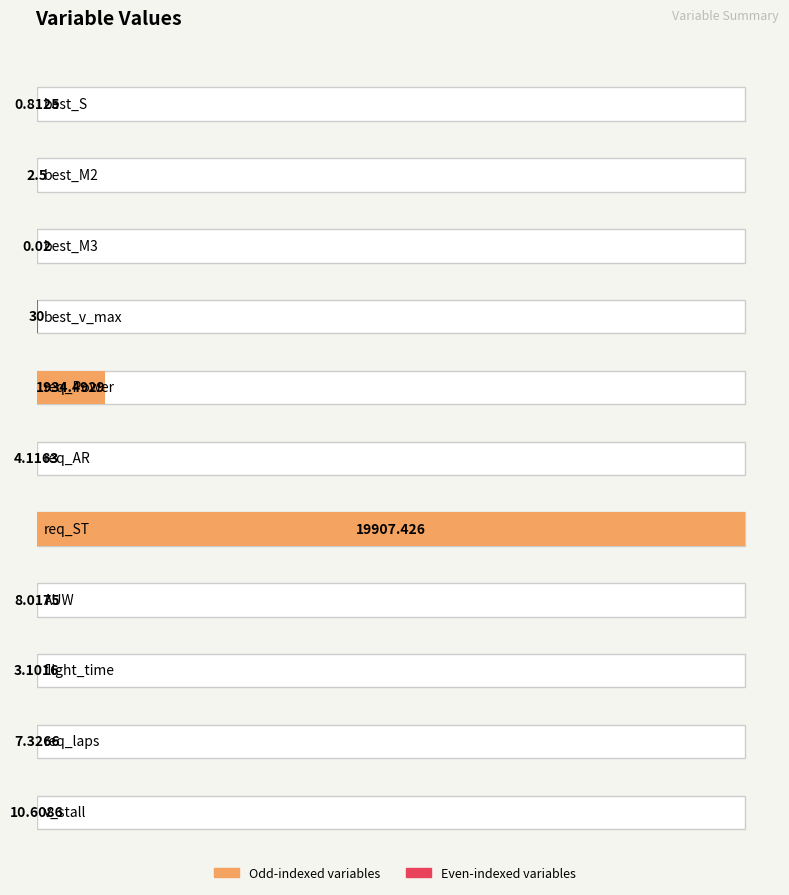

What is the value of the 11th bar from the left?

10.6